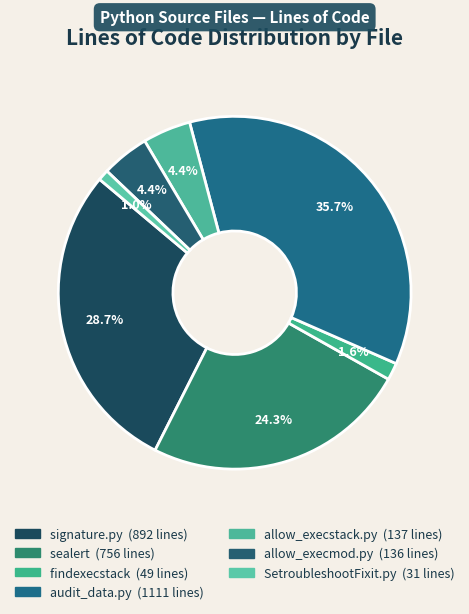

True or false: allow_execstack.py accounts for 1% of the total.

False